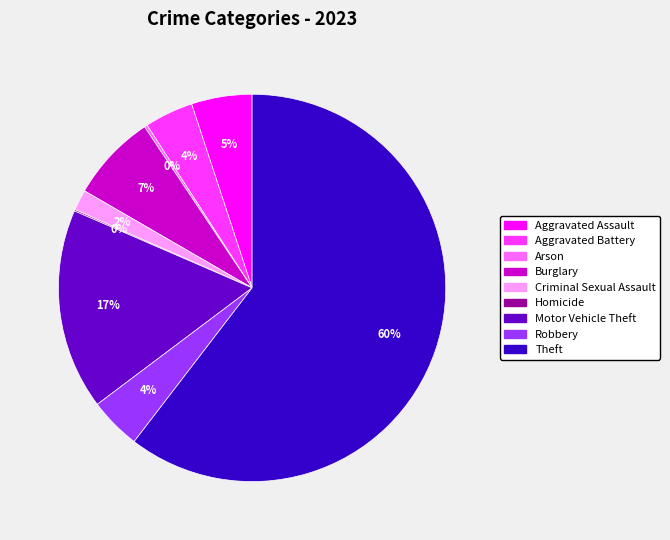

What is the ratio of the value at Aggravated Battery to the value at Aggravated Assault?

0.8